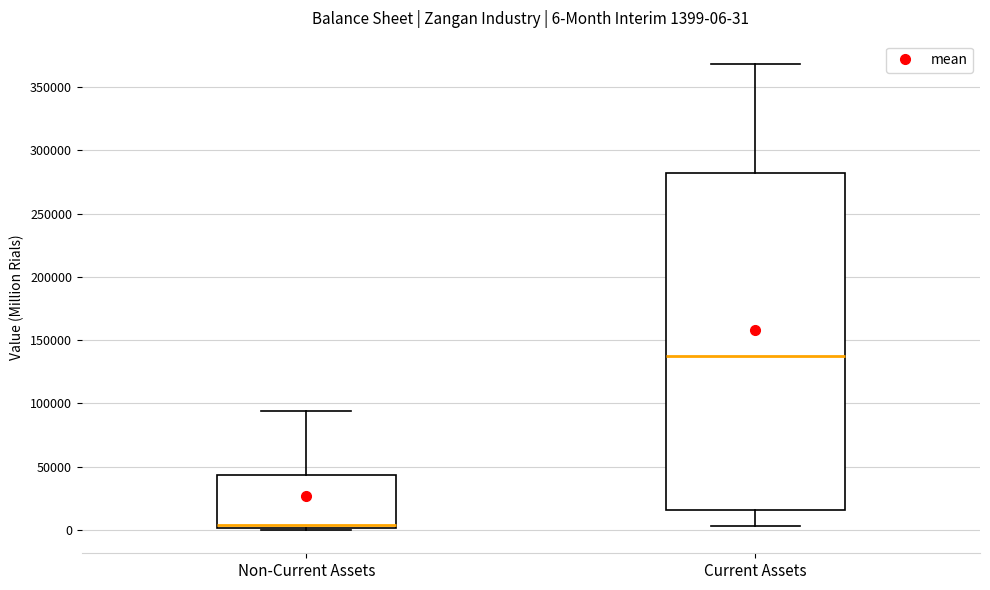

Which box's median line is the highest?

Current Assets